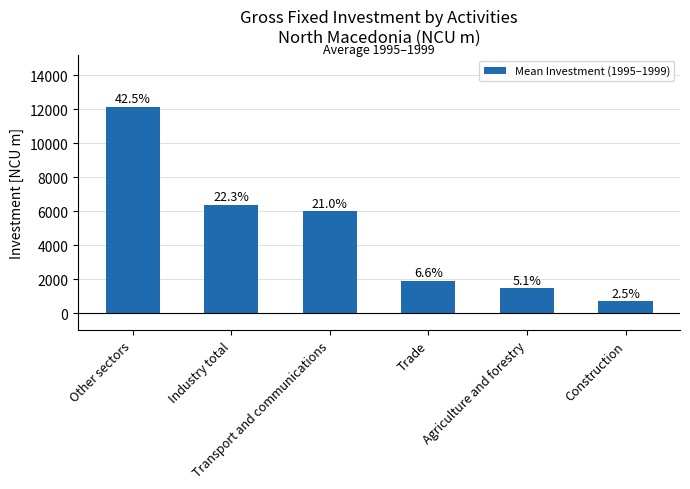

Reading left to right, transcribe all the data shown in this chart.

12128.0	6378.8	5992.8	1897.4	1455.8	700.6